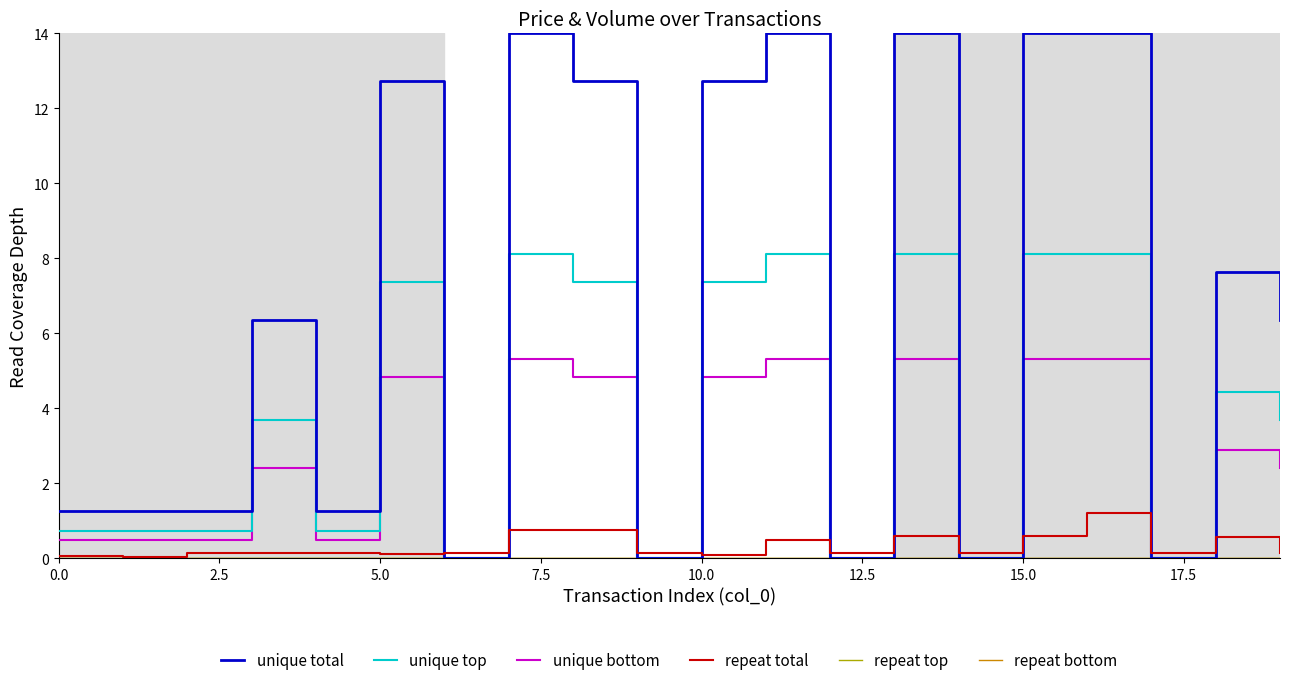

Reading left to right, what are all the values shown in this chart?

unique total: 1.3	1.3	1.3	6.4	1.3	12.7	0.0	14.0	12.7	0.0	12.7	14.0	0.0	14.0	0.0	14.0	14.0	0.0	7.6	6.4
unique top: 0.7	0.7	0.7	3.7	0.7	7.4	0.0	8.1	7.4	0.0	7.4	8.1	0.0	8.1	0.0	8.1	8.1	0.0	4.4	3.7
unique bottom: 0.5	0.5	0.5	2.4	0.5	4.8	0.0	5.3	4.8	0.0	4.8	5.3	0.0	5.3	0.0	5.3	5.3	0.0	2.9	2.4
repeat total: 0.1	0.0	0.1	0.1	0.1	0.1	0.1	0.8	0.8	0.1	0.1	0.5	0.1	0.6	0.1	0.6	1.2	0.1	0.6	0.1
repeat top: 0.0	0.0	0.0	0.0	0.0	0.0	0.0	0.0	0.0	0.0	0.0	0.0	0.0	0.0	0.0	0.0	0.0	0.0	0.0	0.0
repeat bottom: 0.0	0.0	0.0	0.0	0.0	0.0	0.0	0.0	0.0	0.0	0.0	0.0	0.0	0.0	0.0	0.0	0.0	0.0	0.0	0.0